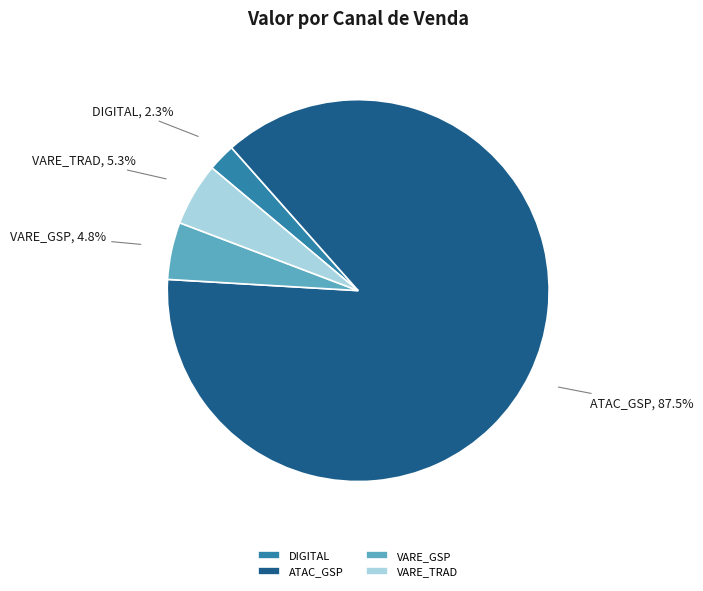

How much of the chart is everything except VARE_TRAD?

94.7%